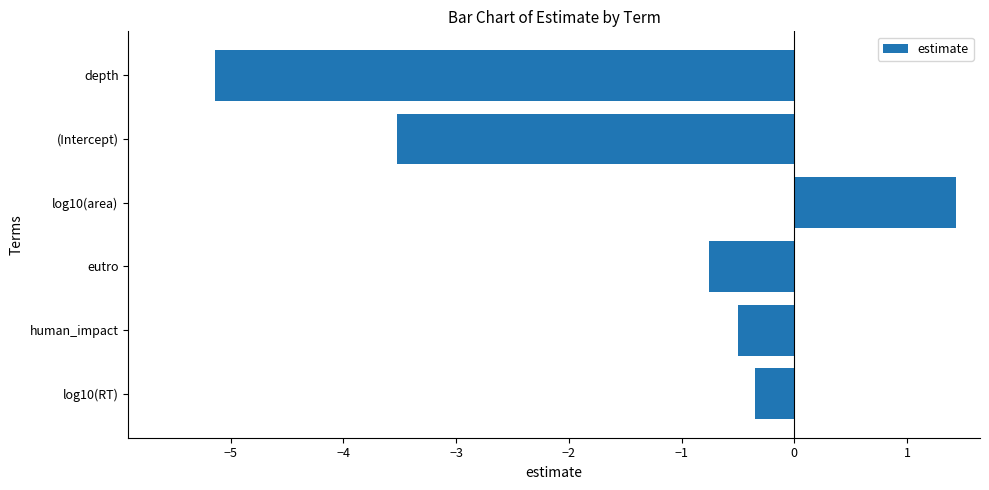

Which category has the highest value across all series?

log10(area)